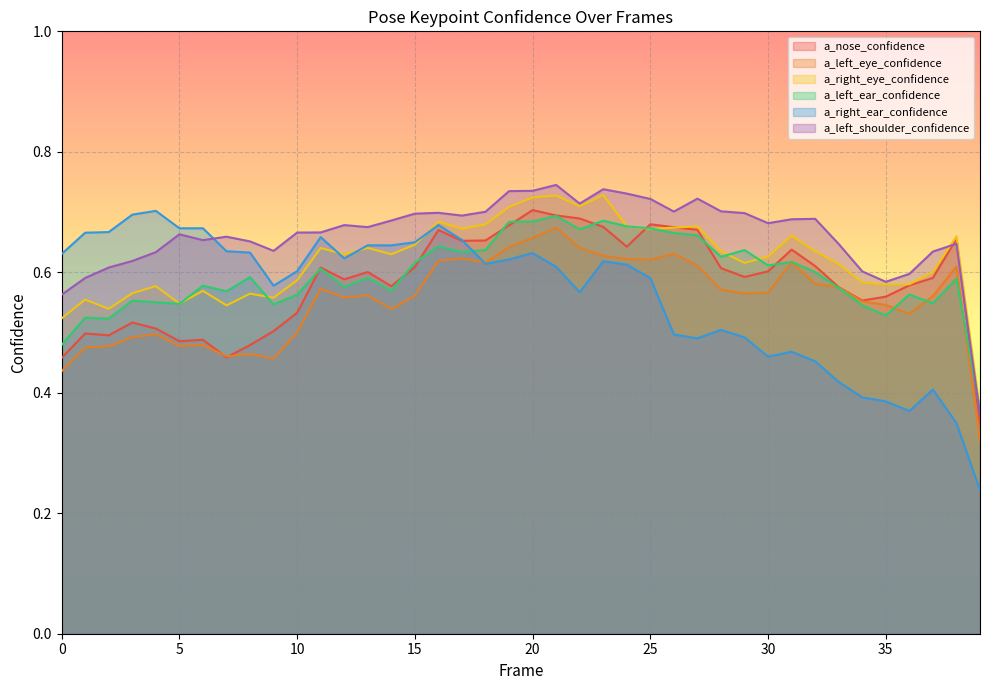

At 37, list the series in order from largest to smallest.

a_left_shoulder_confidence, a_right_eye_confidence, a_nose_confidence, a_left_eye_confidence, a_left_ear_confidence, a_right_ear_confidence